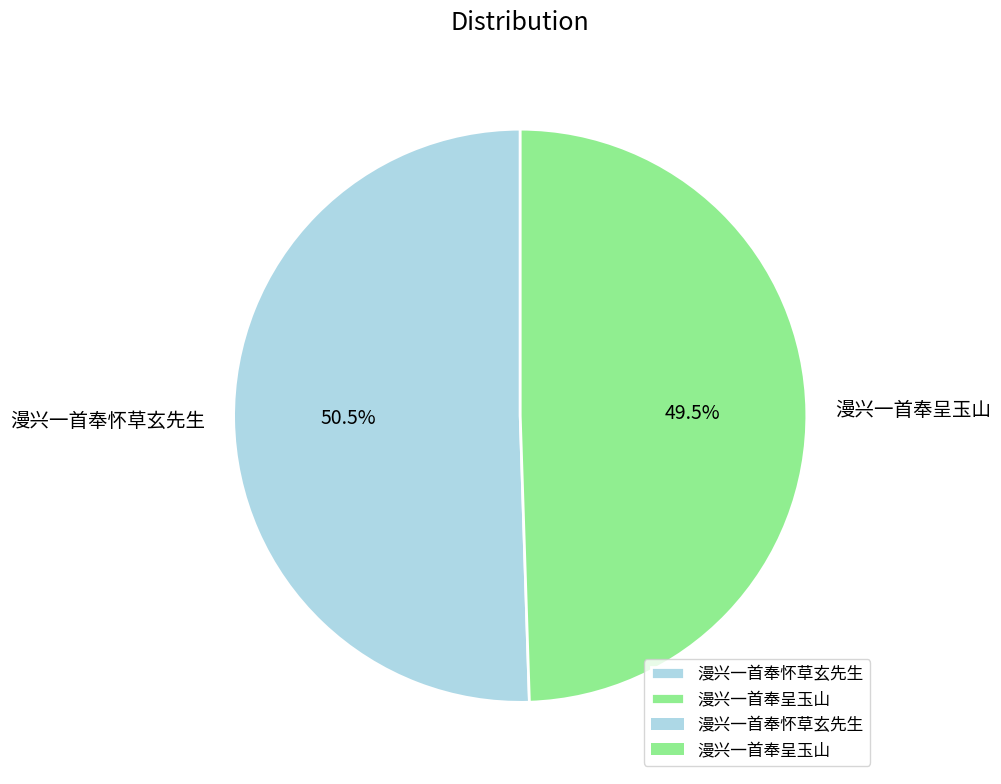

To the nearest percent, what is the difference between the 漫兴一首奉呈玉山 and 漫兴一首奉怀草玄先生 slice percentages?

1%